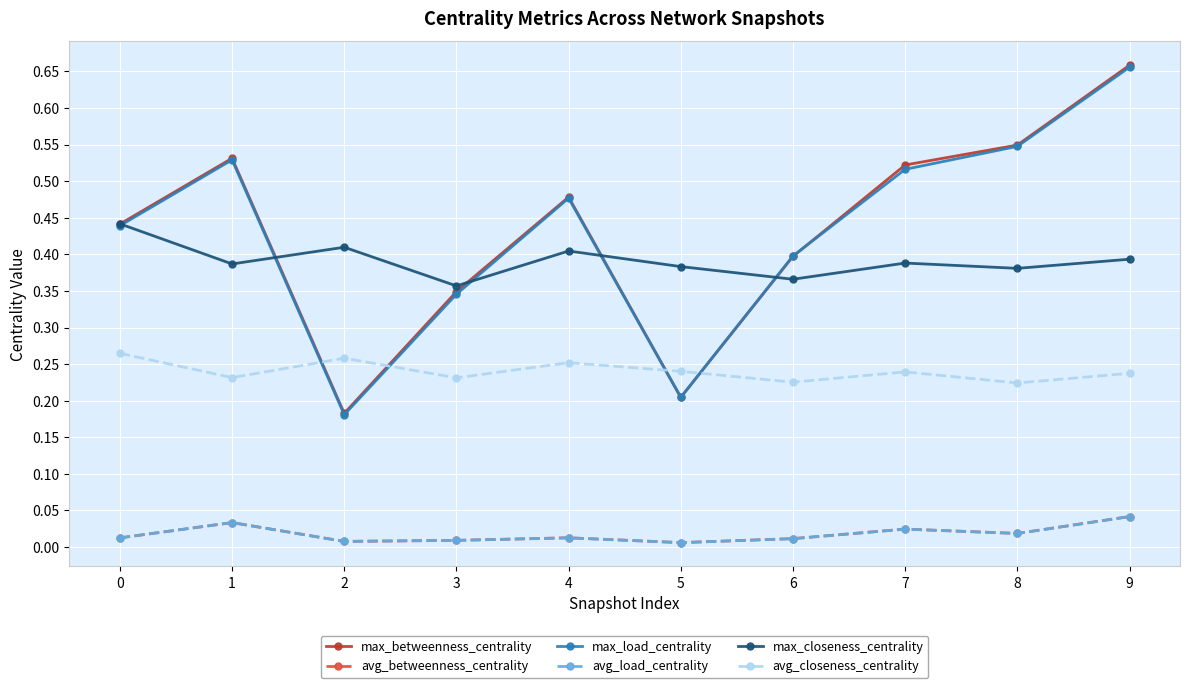

True or false: avg_betweenness_centrality and max_load_centrality cross at least once.

False